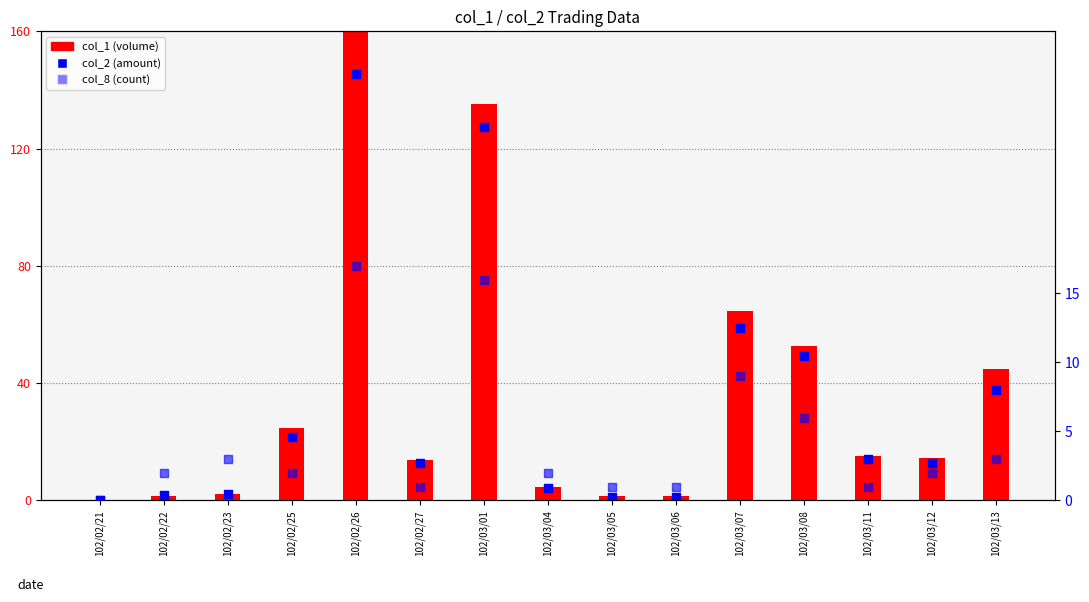

At which category is the sum across all series the highest?

102/02/26